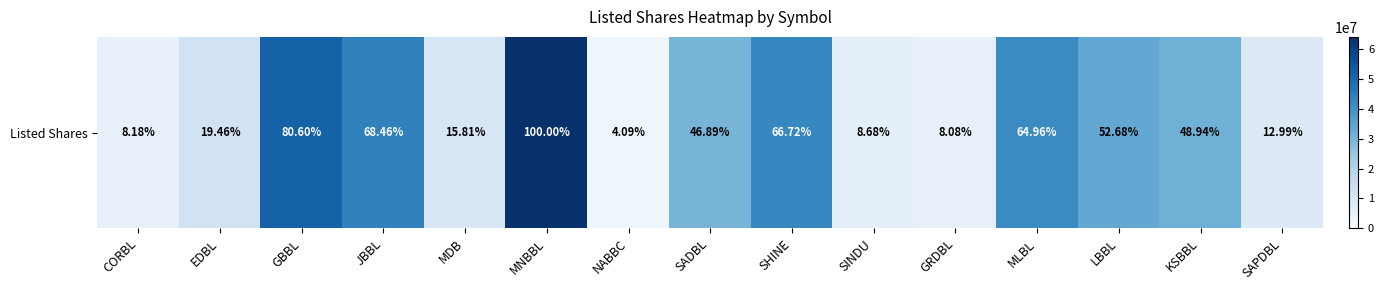

What is the sum of the values at MNBBL and GBBL?

115961788